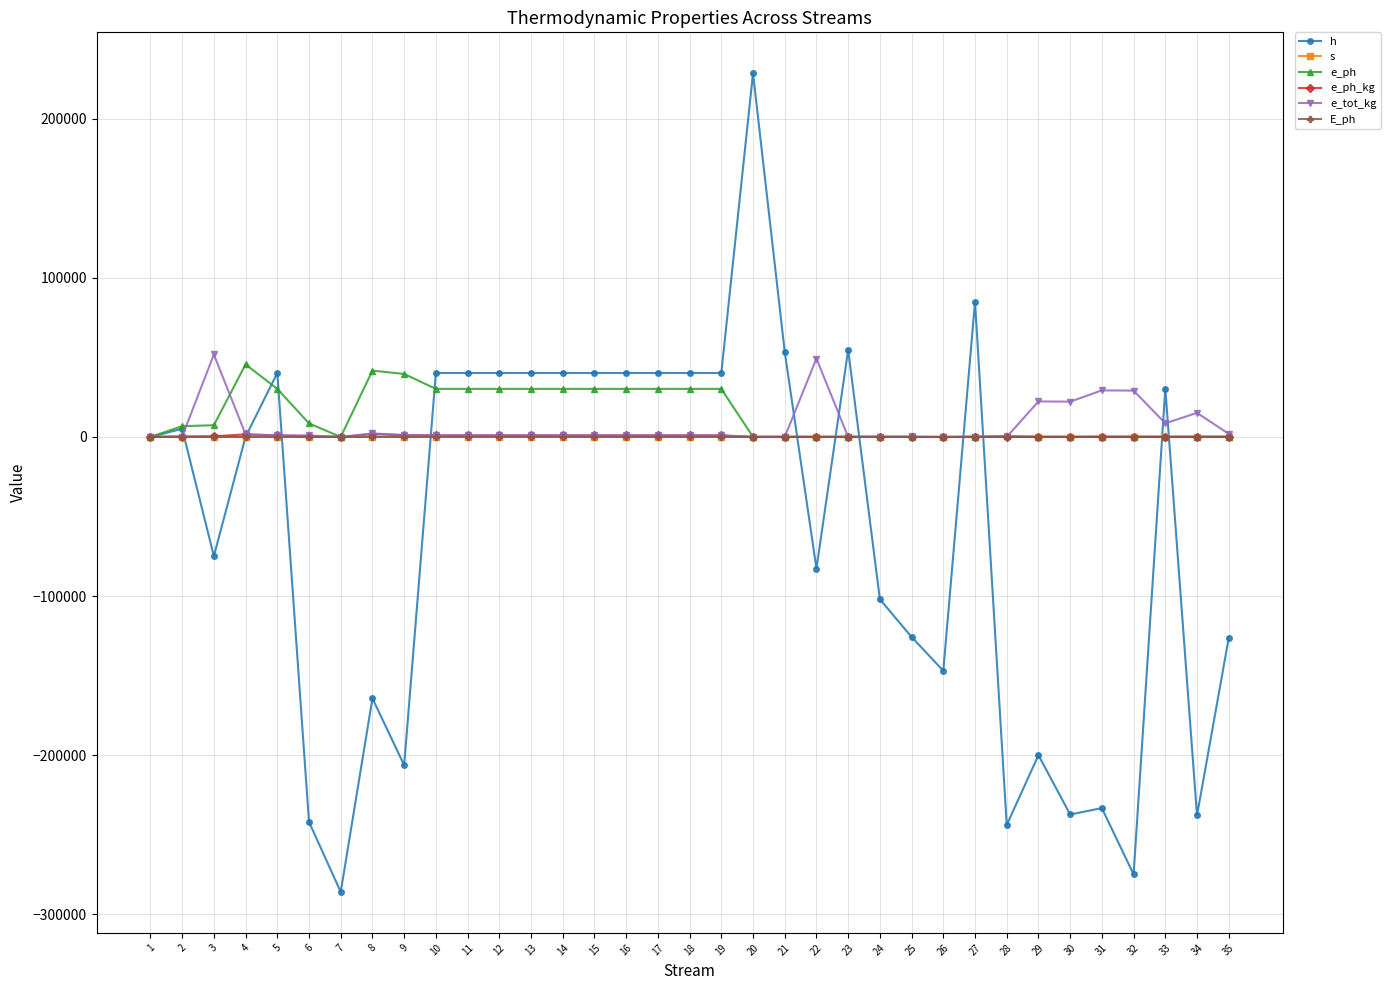

What is the maximum value shown in the chart?

228500.0